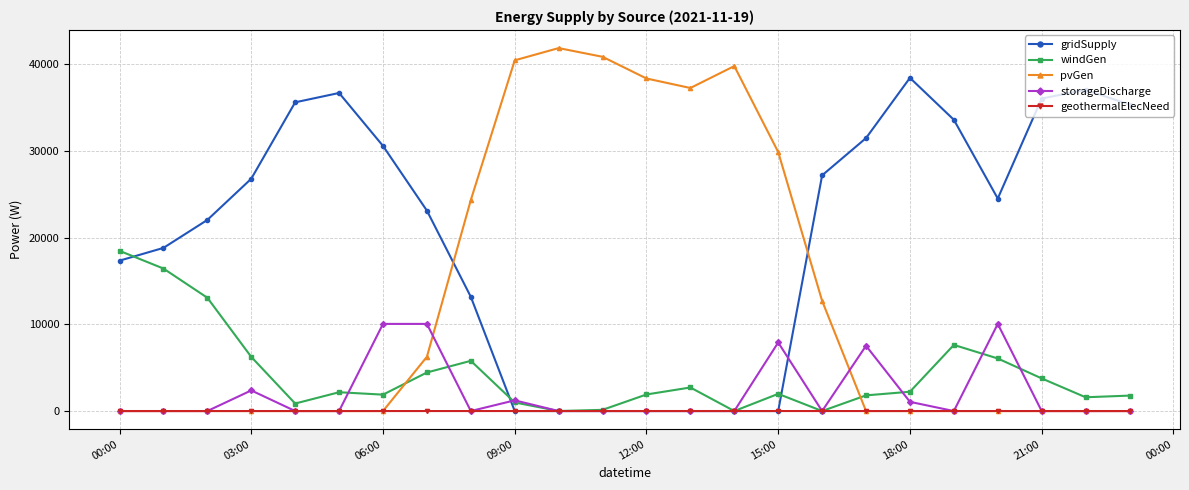

True or false: storageDischarge has more than 1 points higher than both neighbors.

True